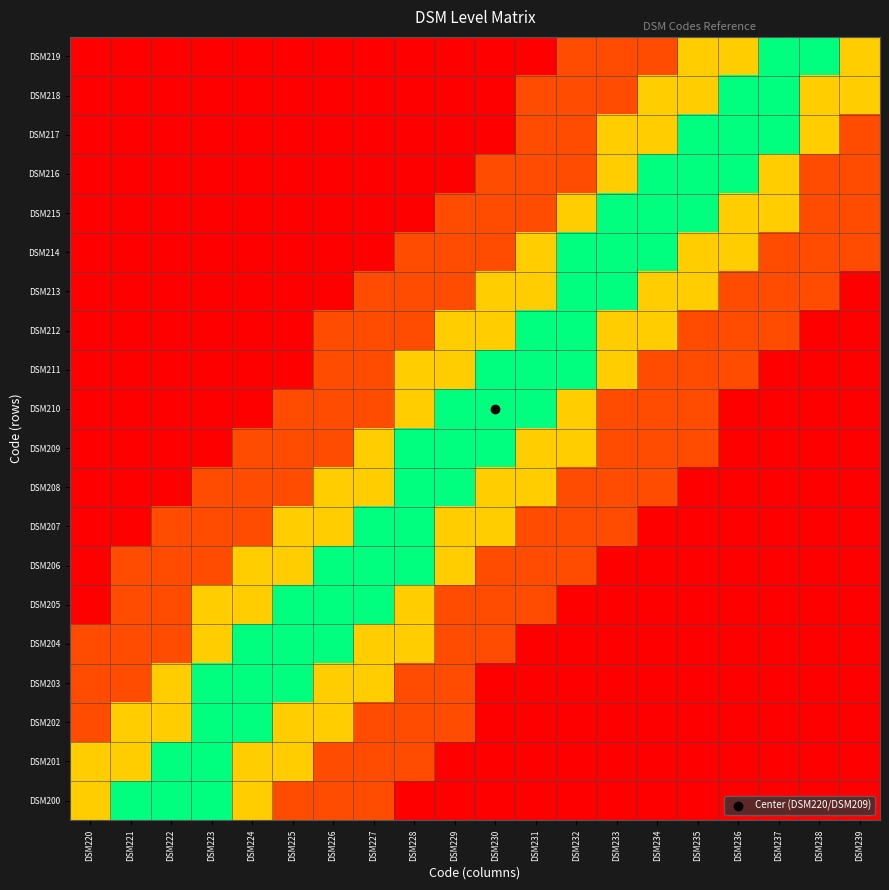

Which label corresponds to the largest value in the chart?

DSM221